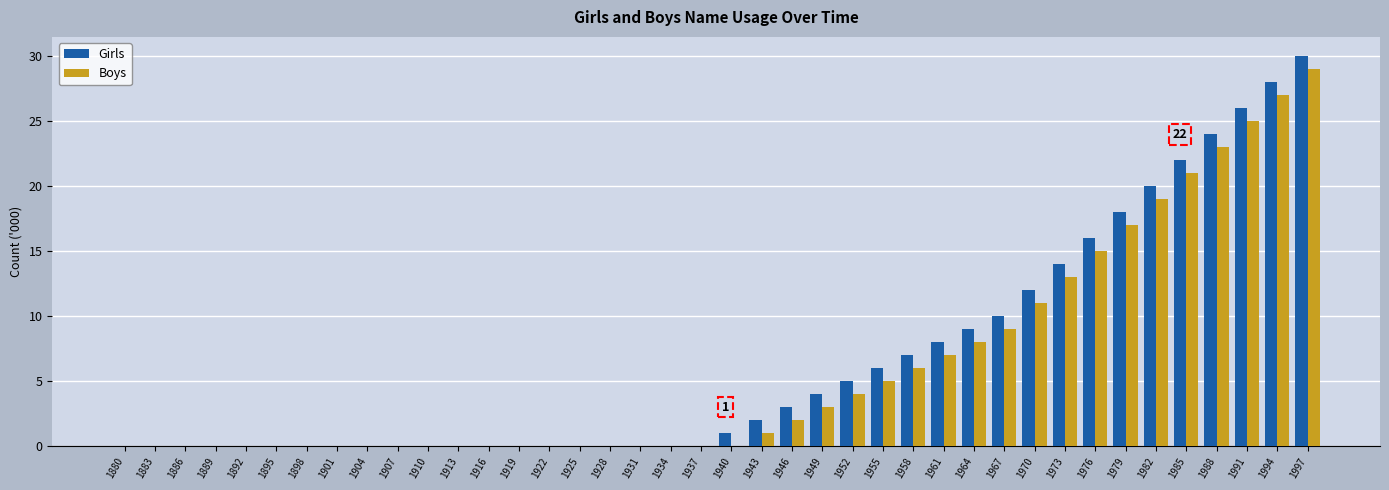

What are all the series names shown in the legend?

Girls, Boys